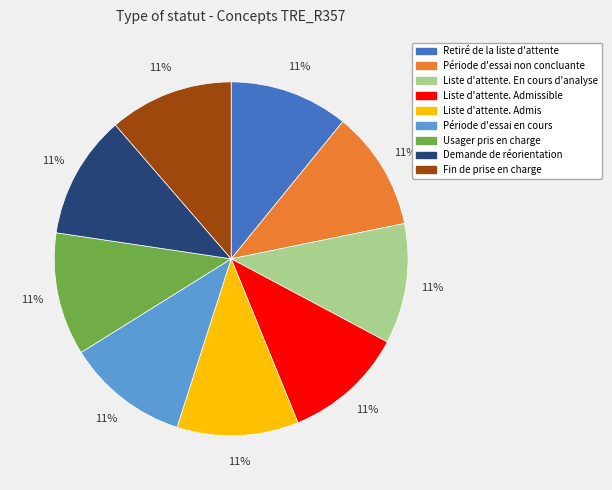

What percentage is the Liste d'attente. En cours d'analyse slice, to the nearest percent?

11%